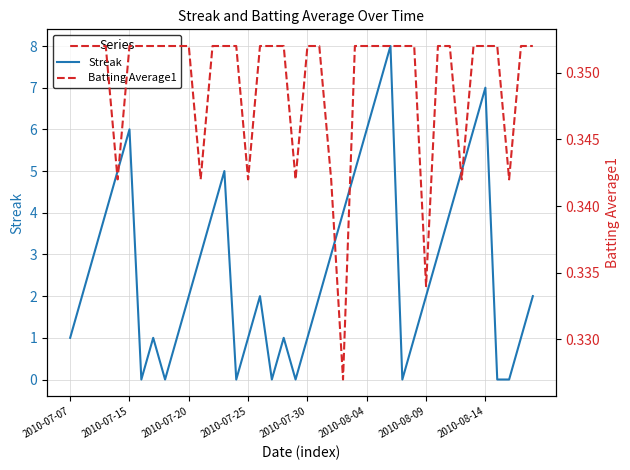

List the series in order of their peak value, highest first.

Streak, Batting Average1